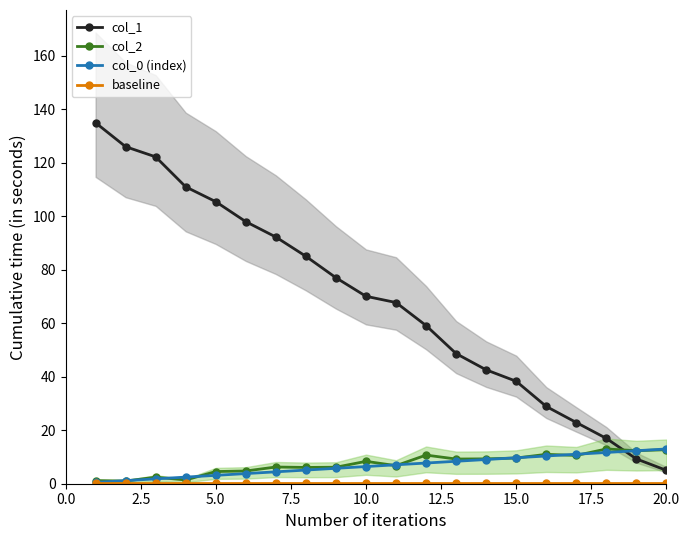

True or false: col_1 has a value of 49.4 at 5.0.

False